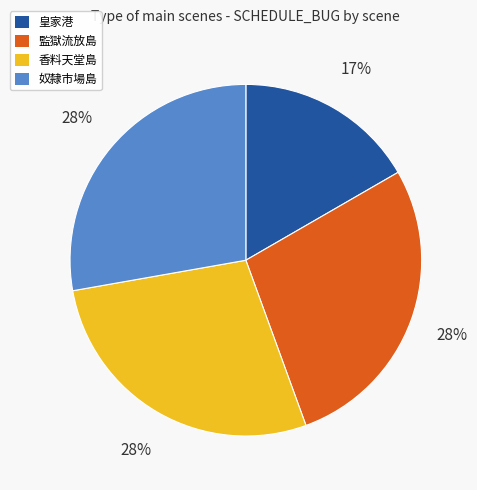

Is there a majority slice in this chart?

No